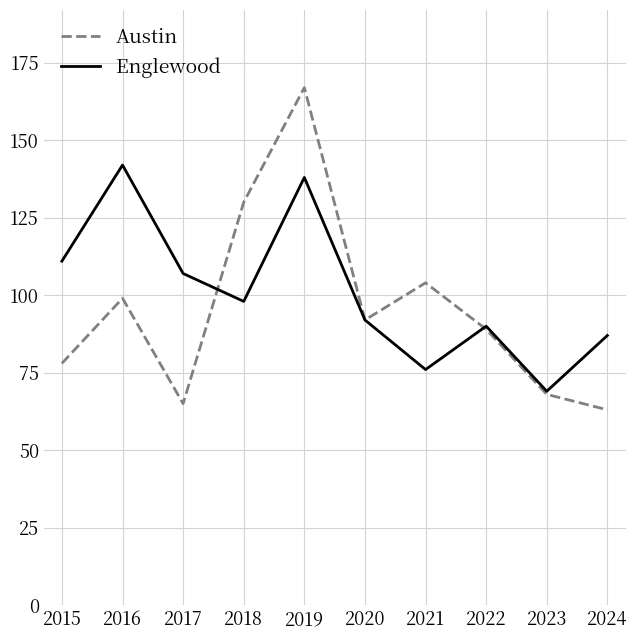

Which series has the widest spread of values?

Austin